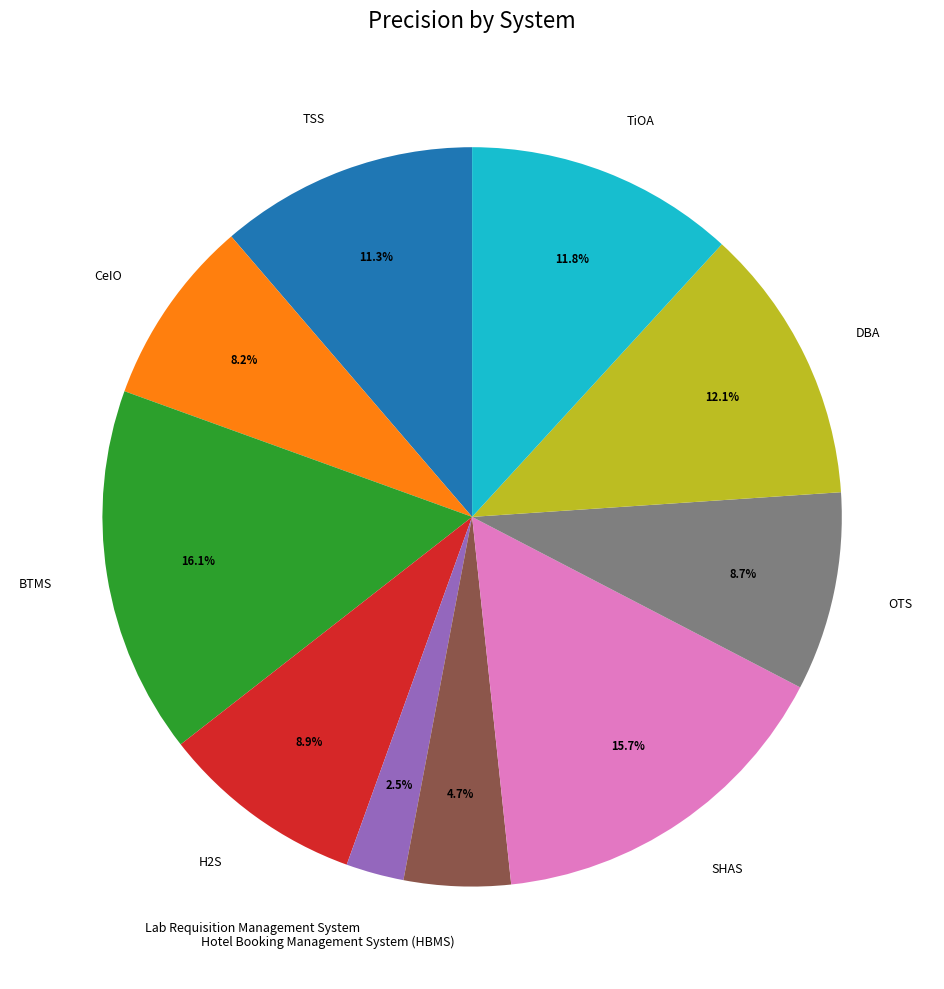

Is it true that H2S is 3% of the pie?

False